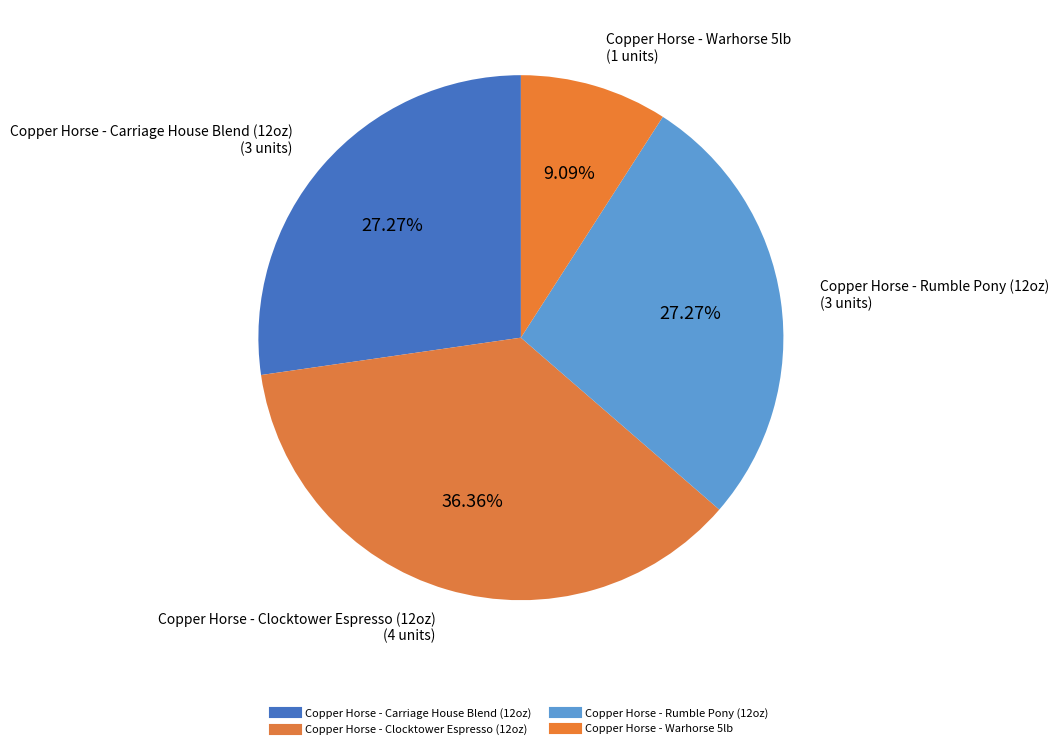

How many slices are in this pie chart?

4